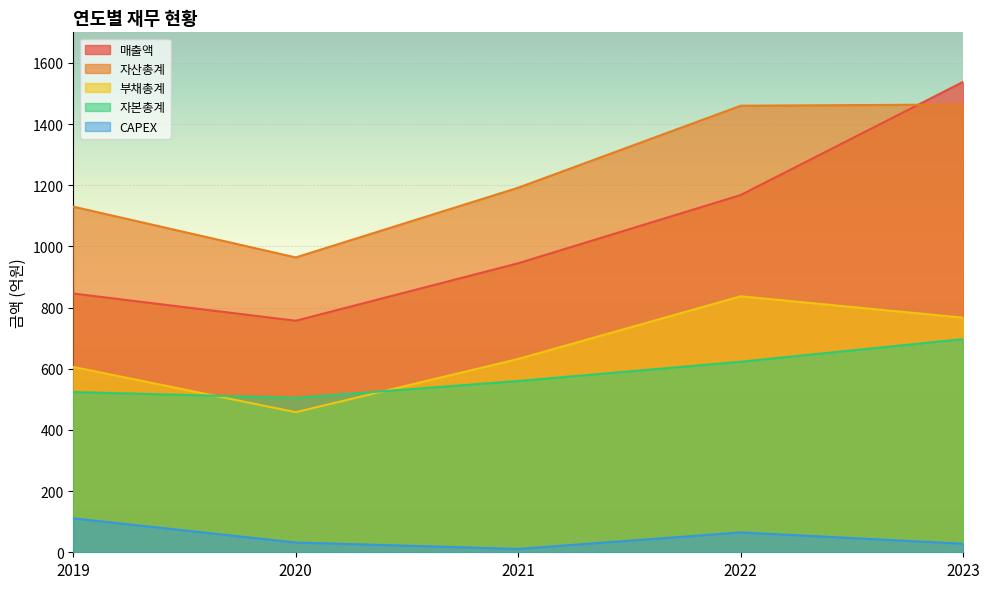

True or false: CAPEX has a value of 28 at 2023.

True